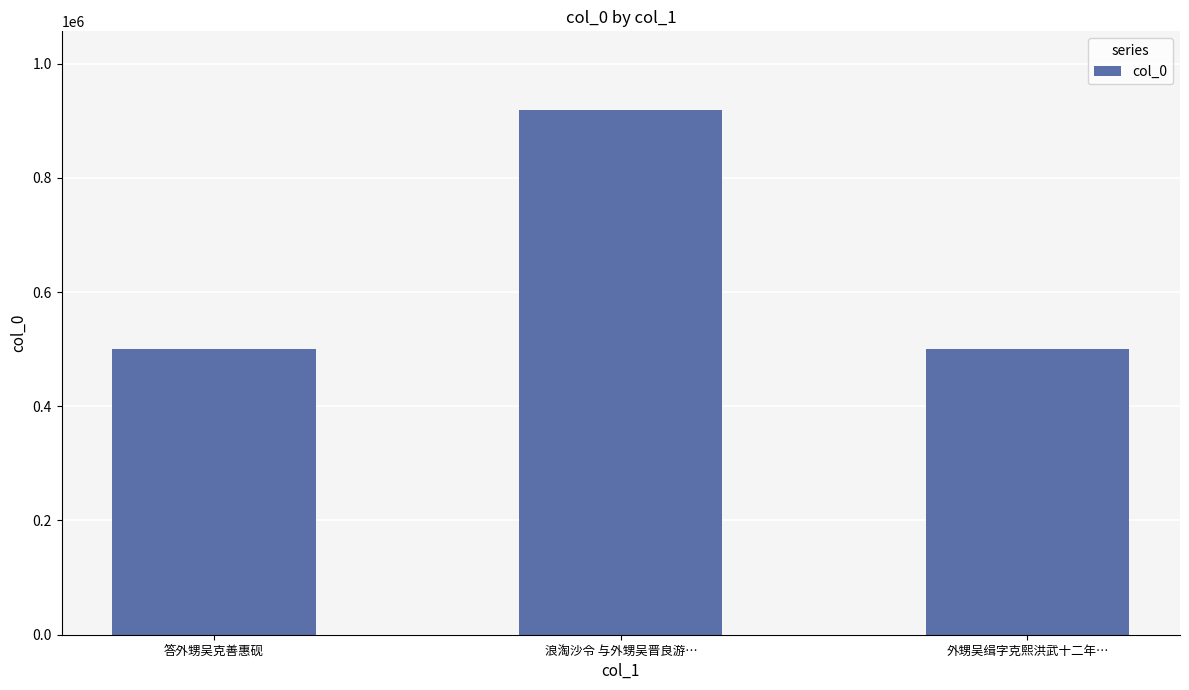

What is the smallest value displayed?

499434